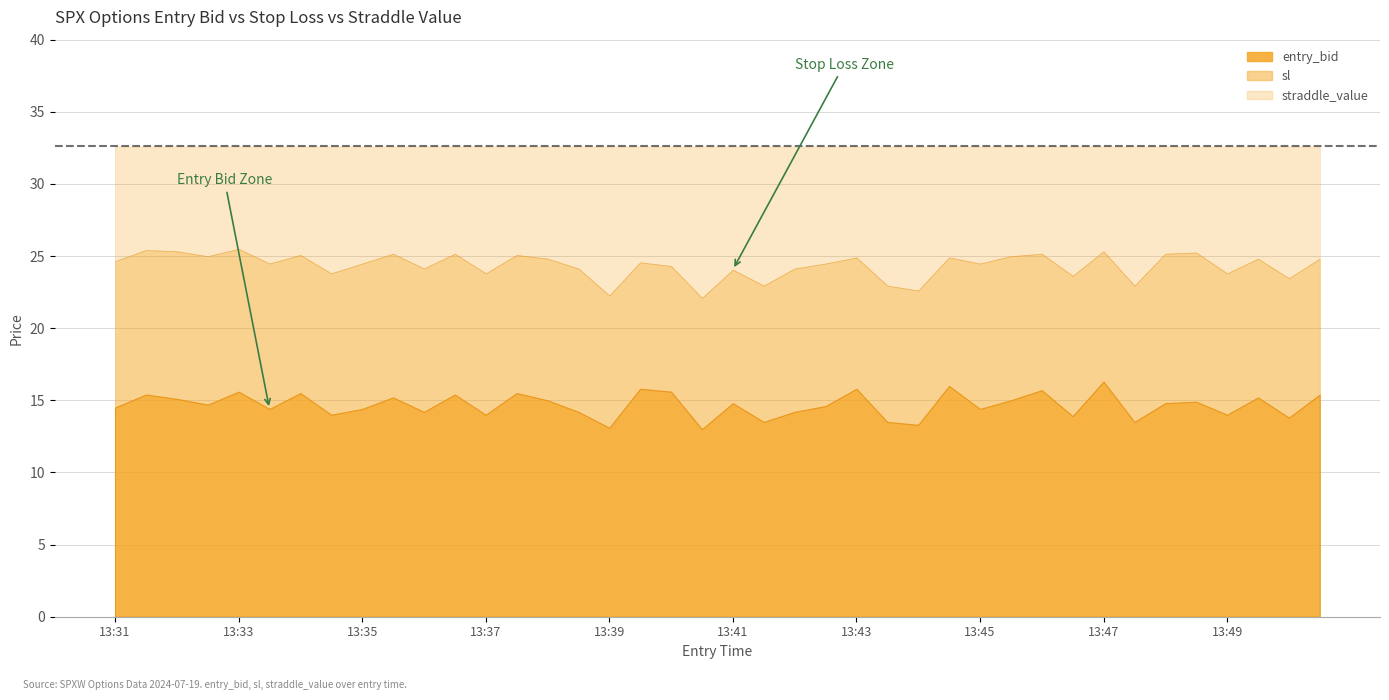

Which has a higher value, 13:39 or 13:39?

13:39